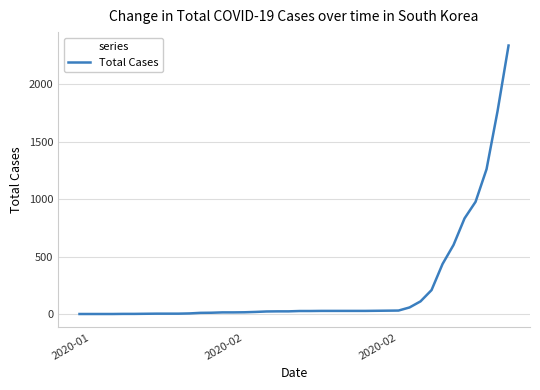

What is the greatest value displayed?

2337